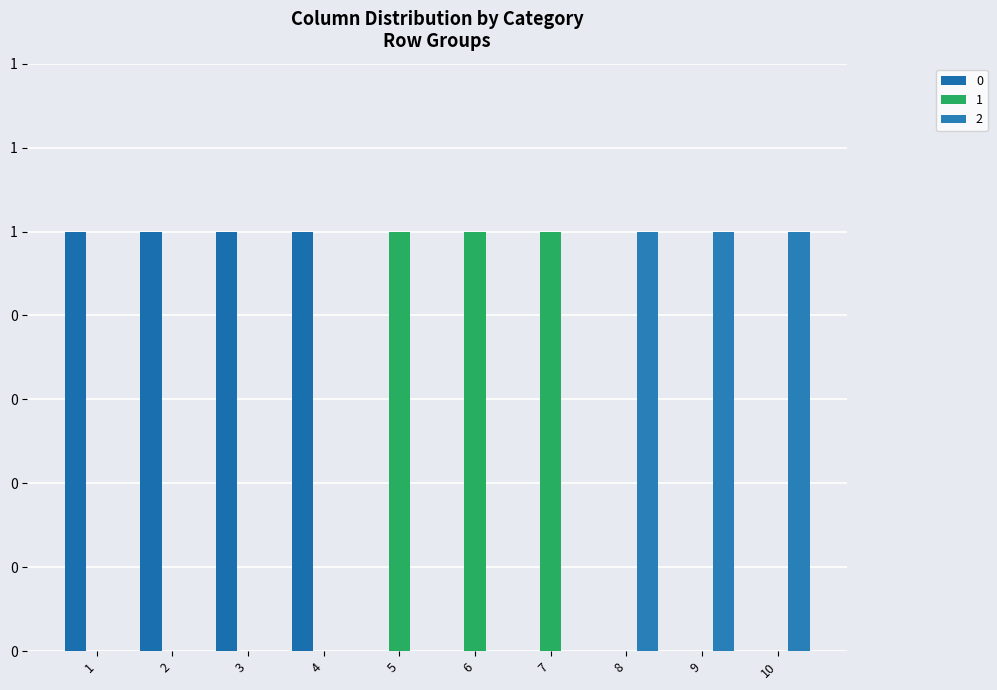

Is it true that 1 equals 0 at 9?

True